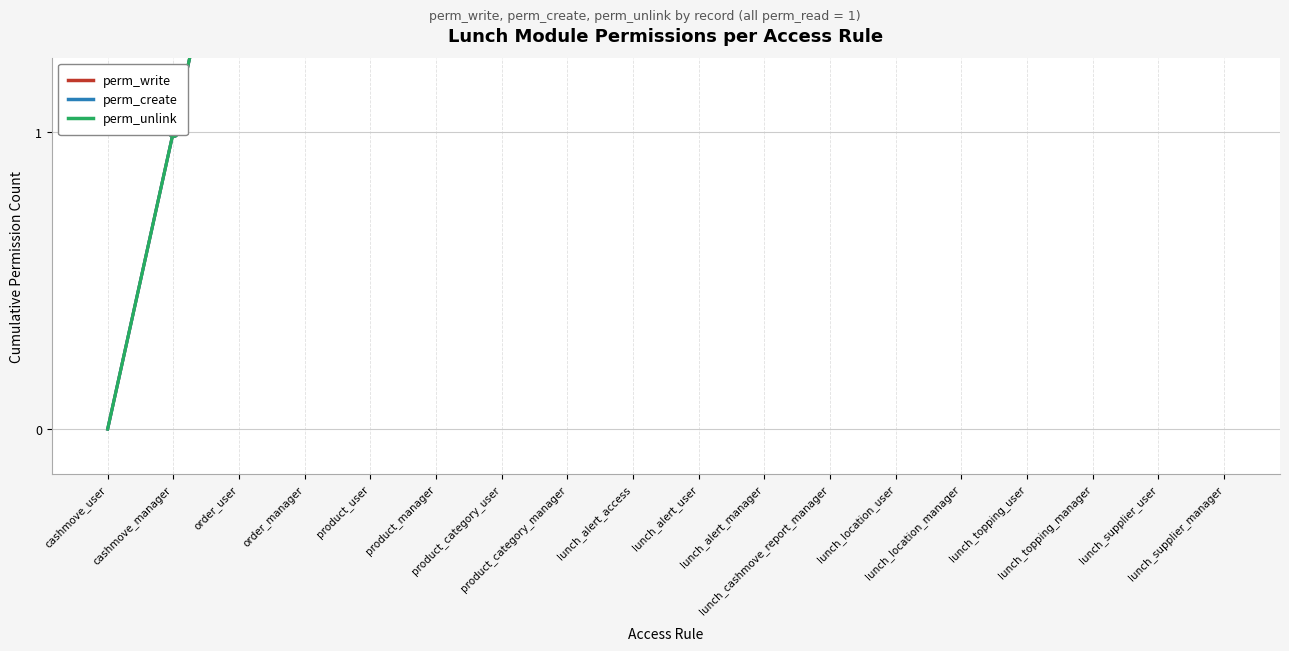

Is this an area chart (filled region under the line)?

No